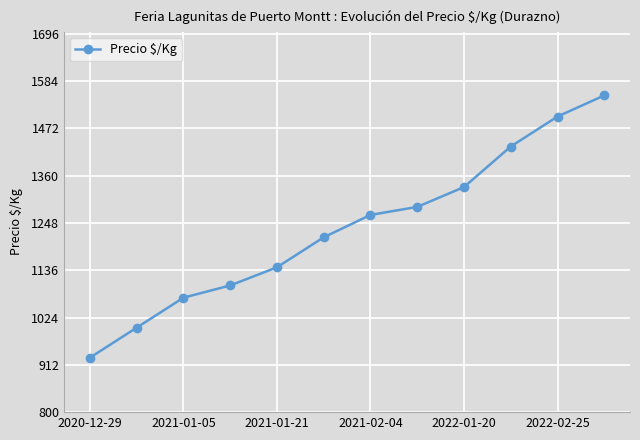

What is the average value?

1235